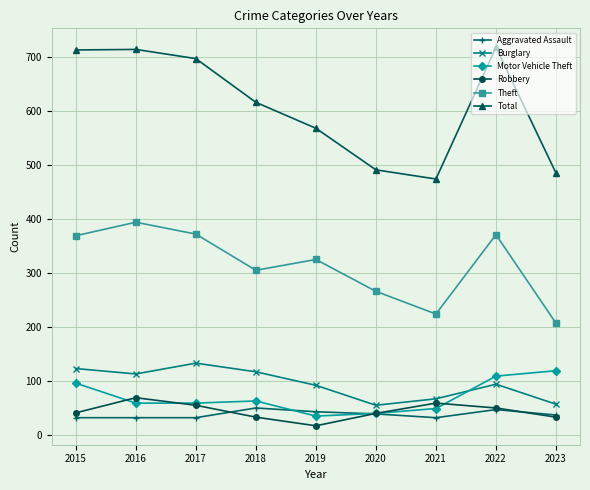

How many data points in Theft are less than 325?

4